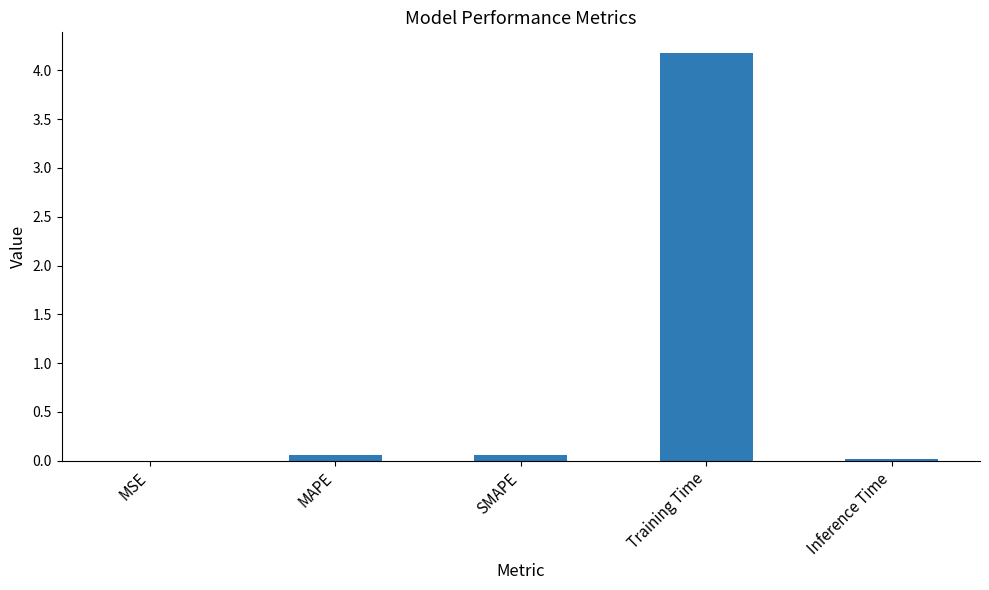

What value does the data have at Training Time?

4.2